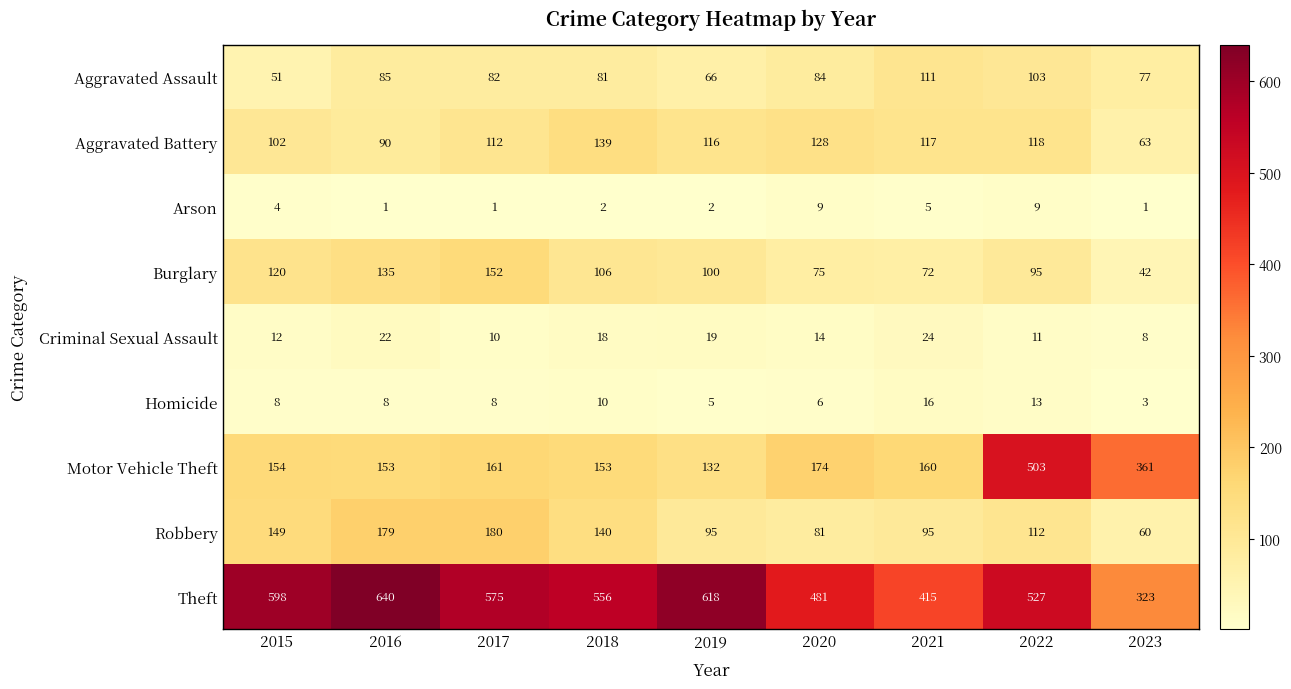

At which label does Criminal Sexual Assault first exceed 14?

2016